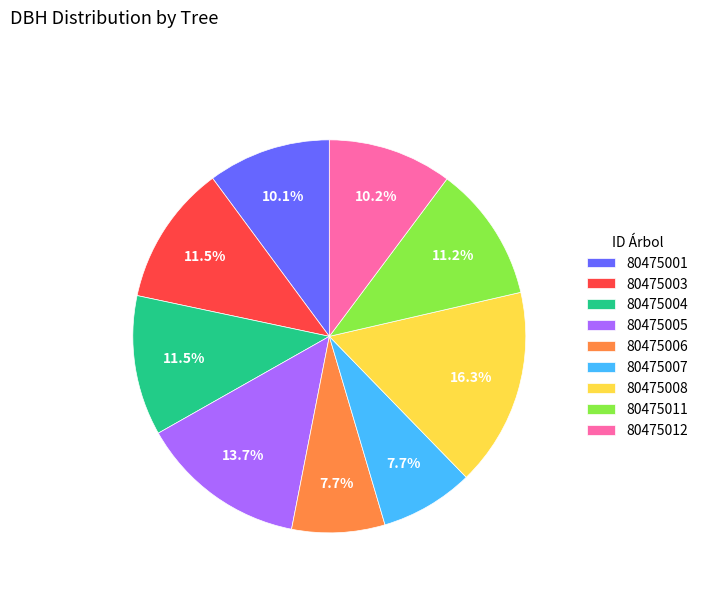

Between 80475011 and 80475007, which is larger?

80475011